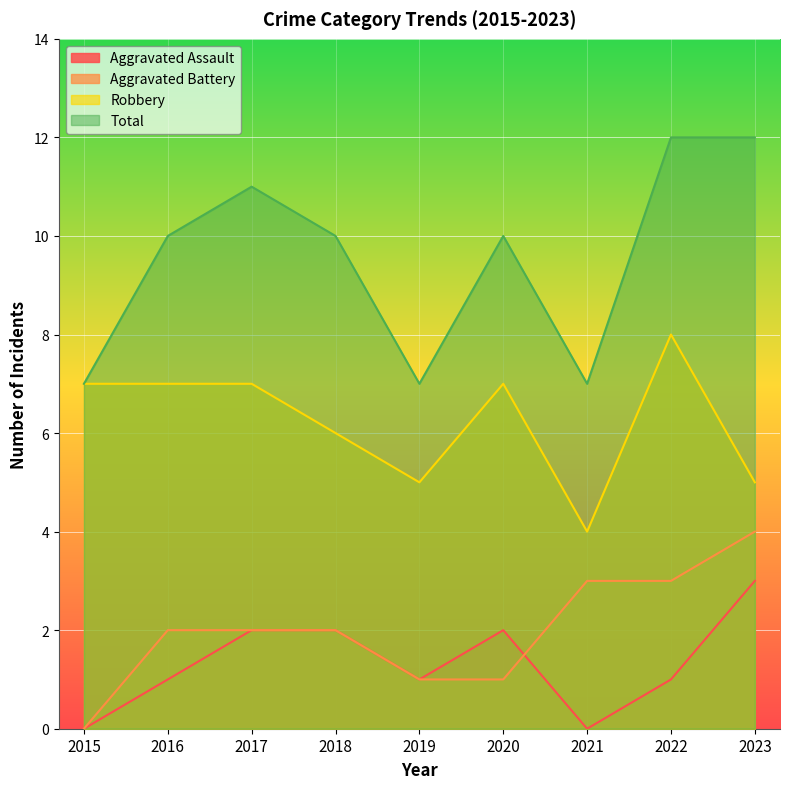

What is the approximate value of Aggravated Battery at 2021?

3